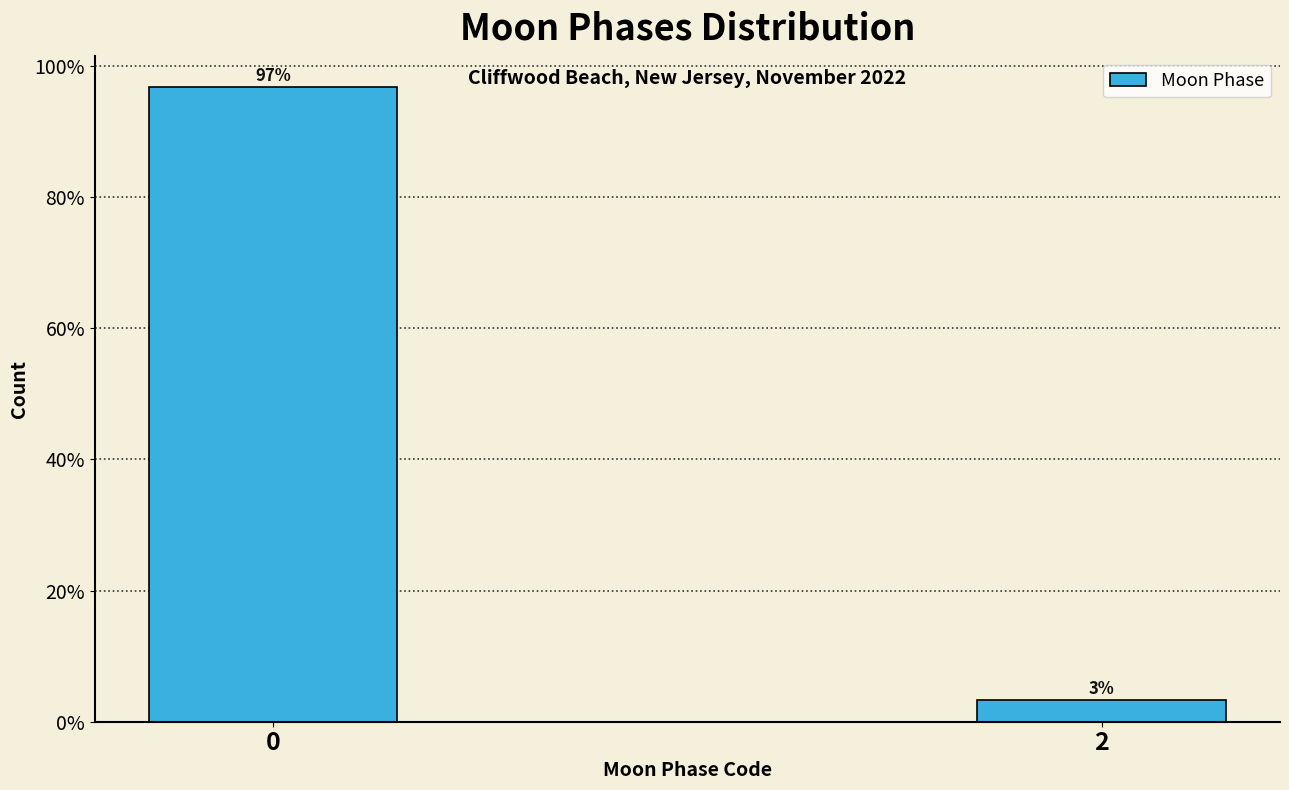

What is the greatest value displayed?

96.7